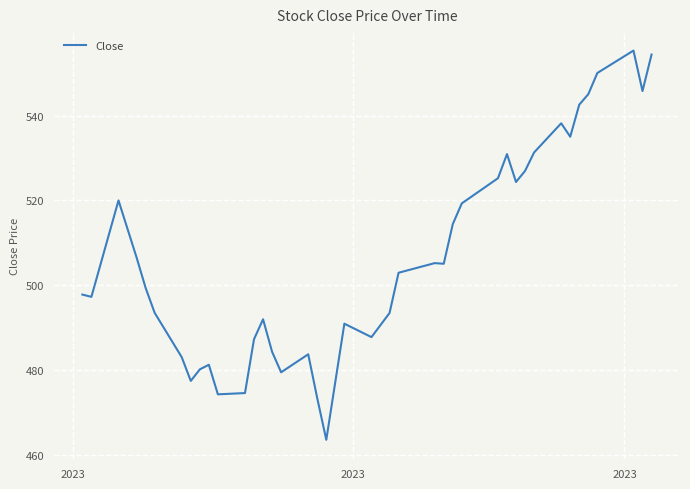

What is the average value?

506.8